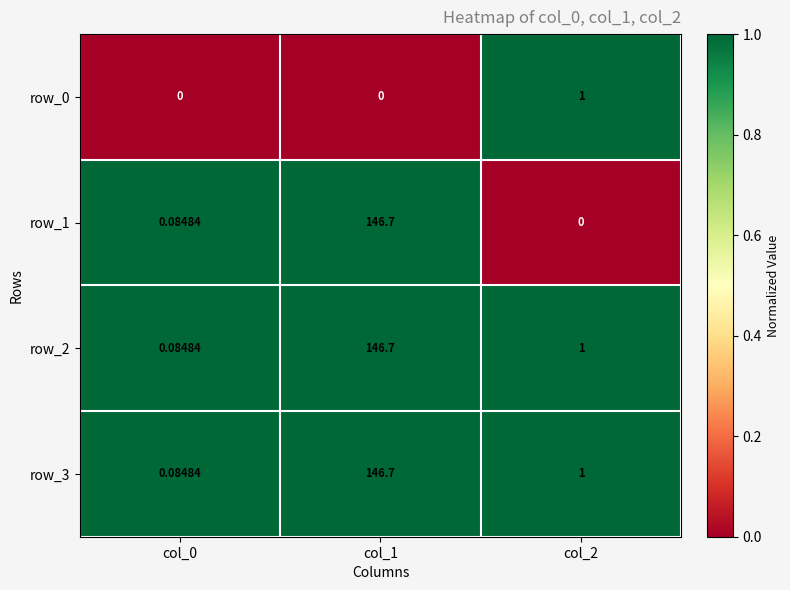

Is the value of row_2 at col_1 greater than the value of row_1 at col_0?

Yes